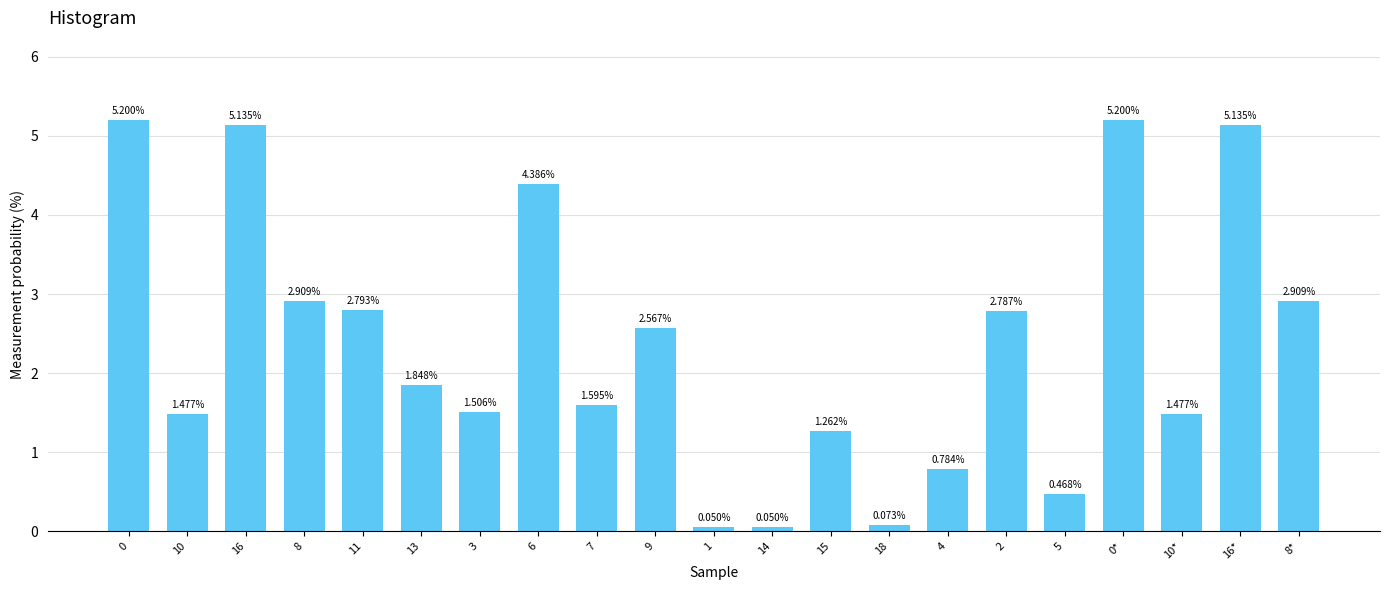

Which has a higher value, 1 or 4?

4